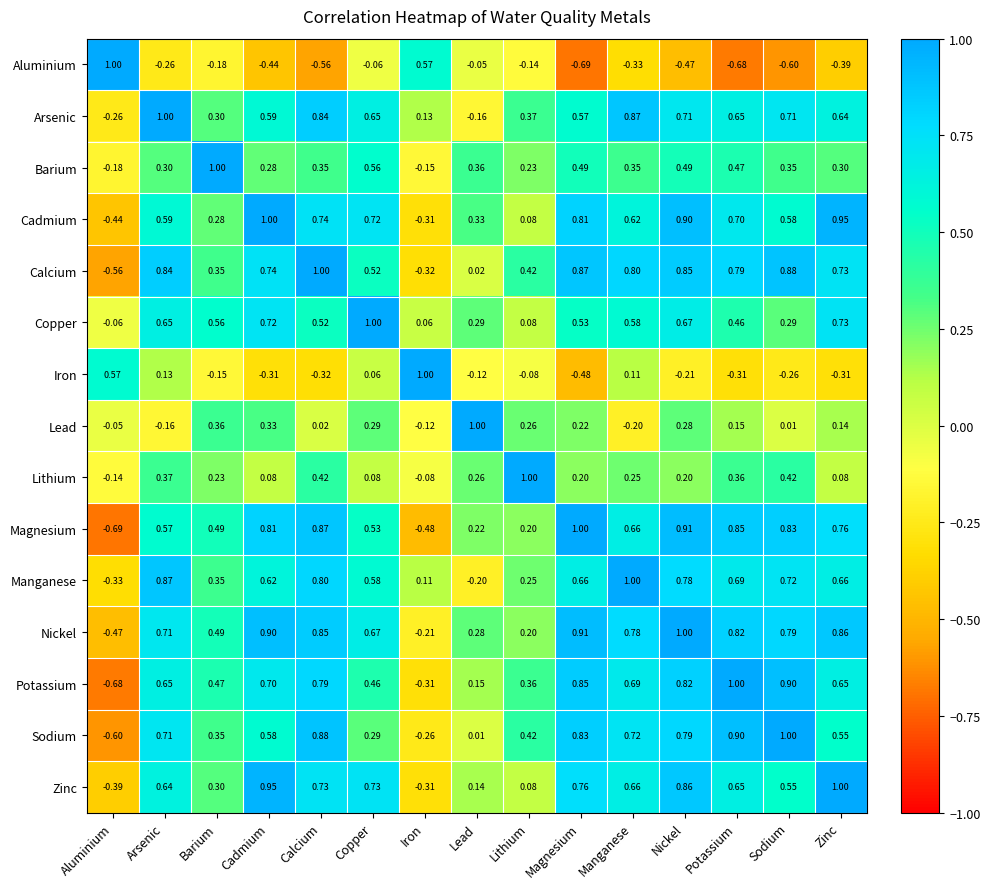

At which label is Barium closest to 0?

Iron